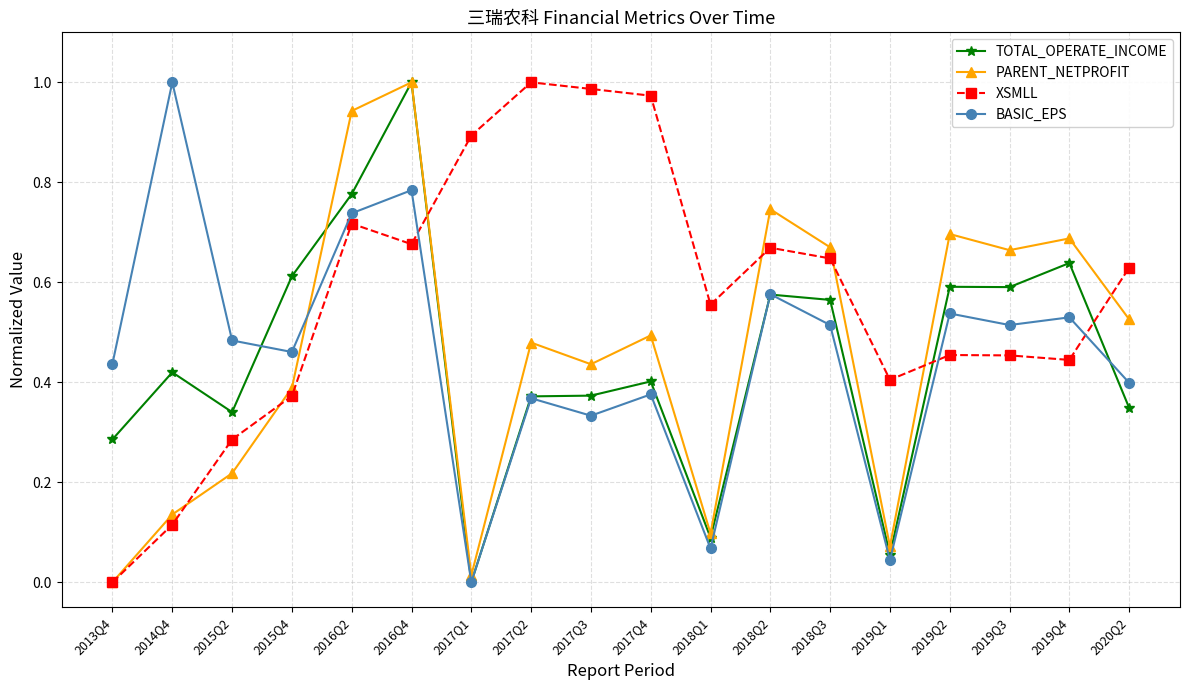

The value of XSMLL at 2018Q2 is 0.7. True or false?

True